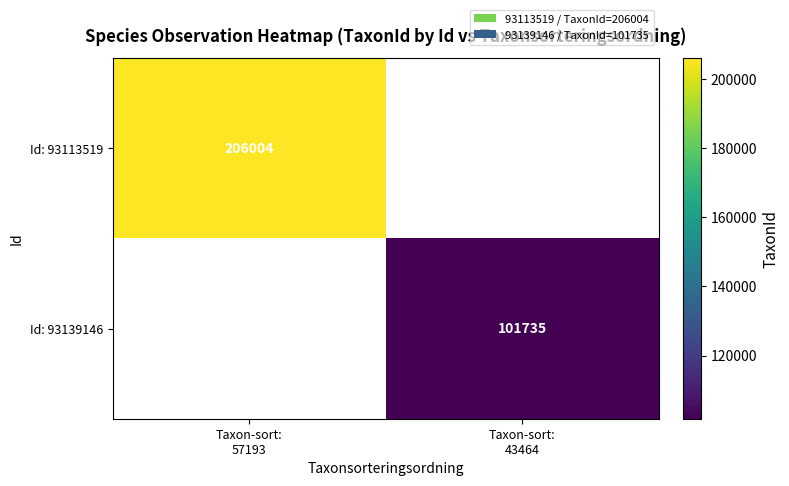

How many data points does each series have?

2